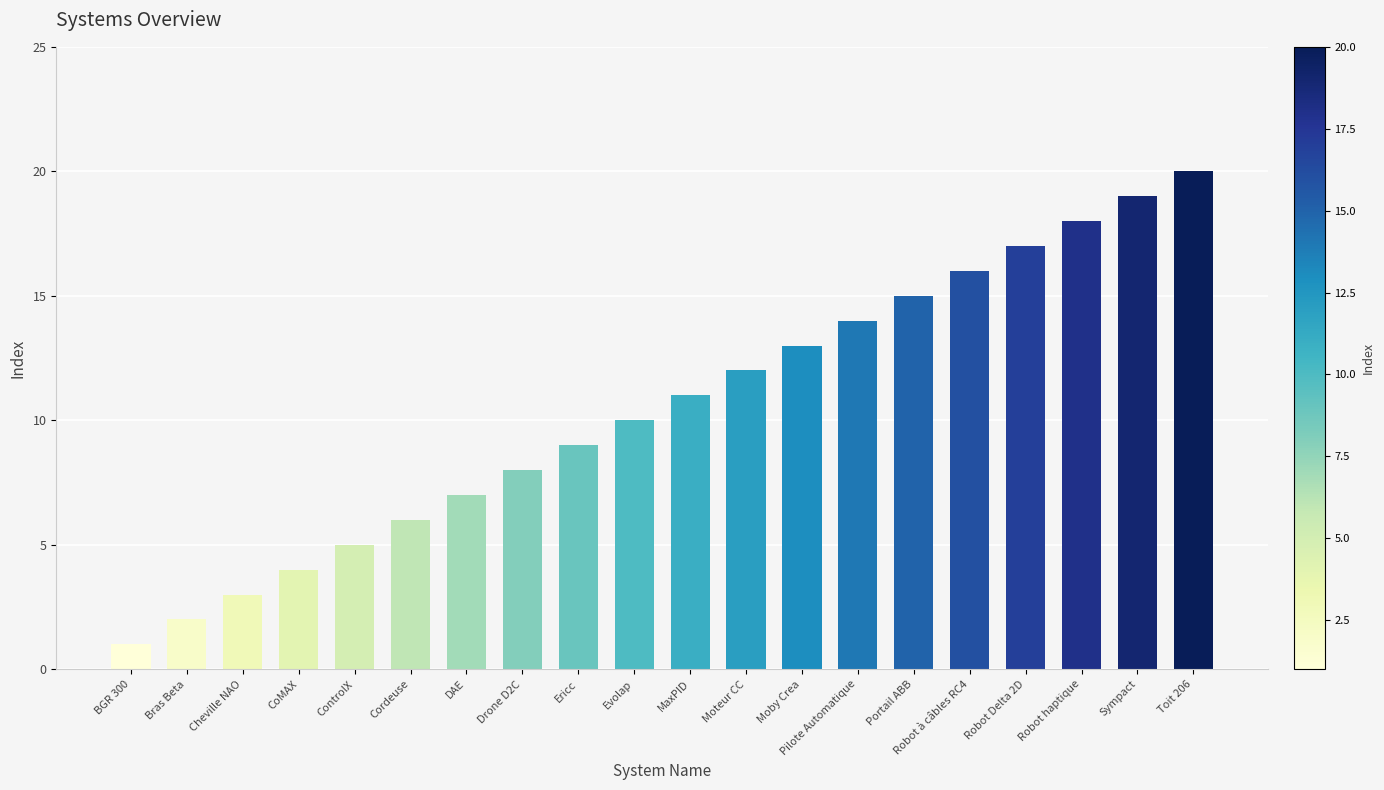

What is the minimum value shown in the chart?

1